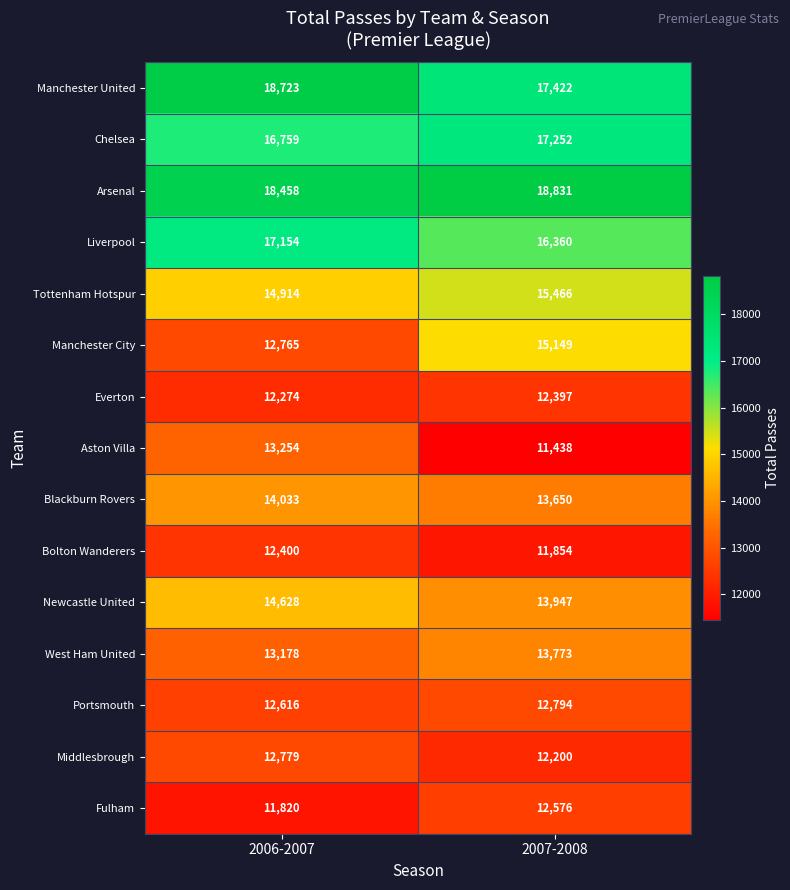

How many categories are shown in the chart?

2